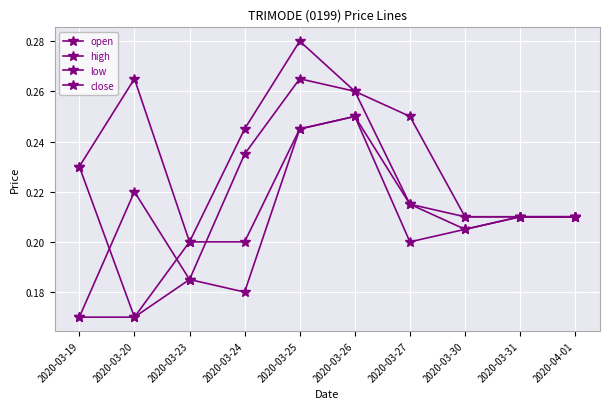

What is the label of the 5th point from the left?

2020-03-25